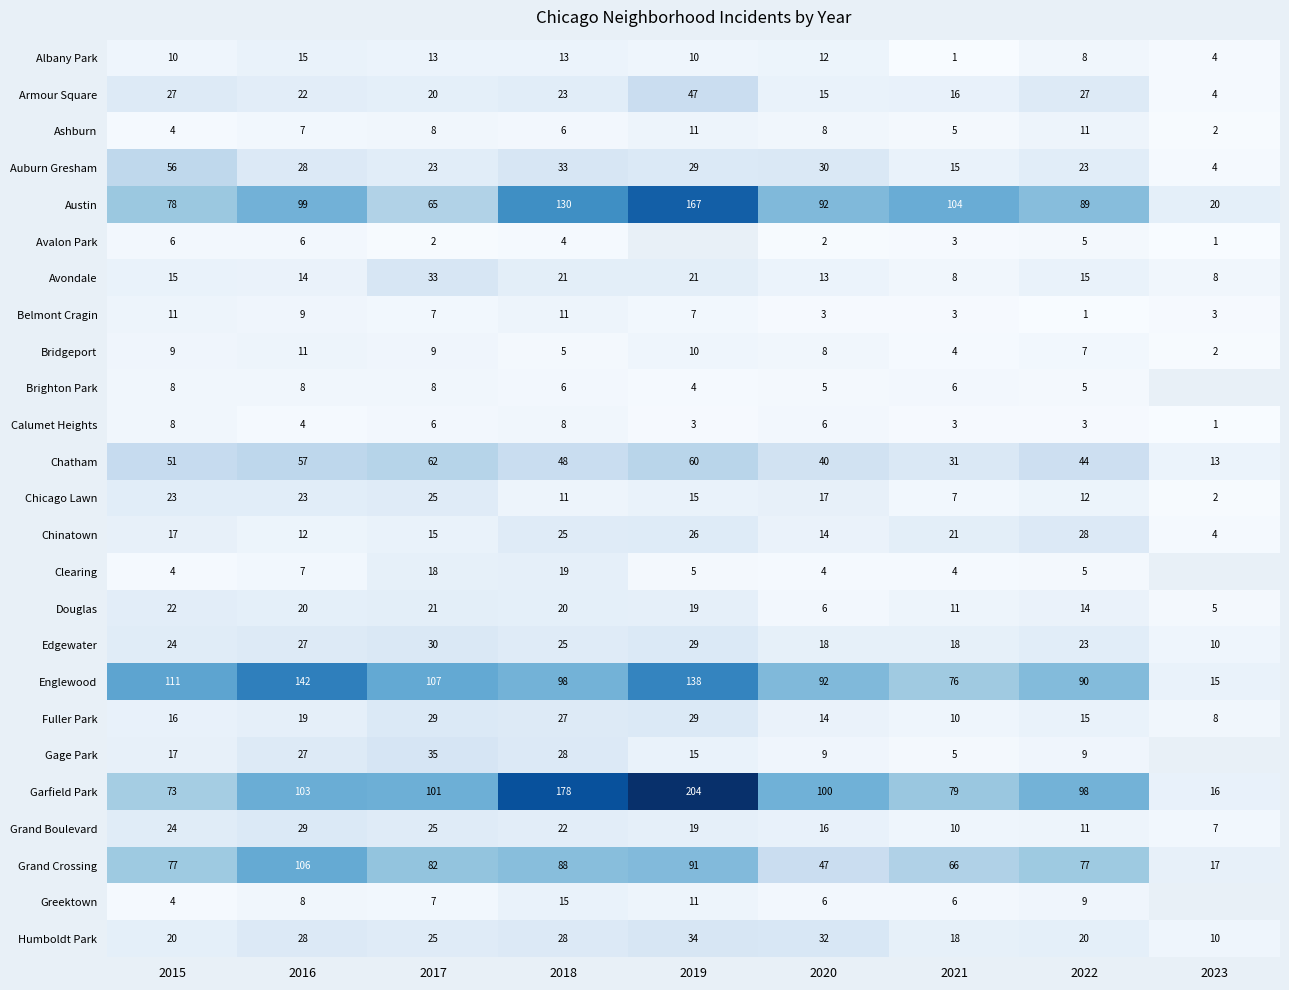

What is the difference between the maximum and minimum values in the Avondale series?

25